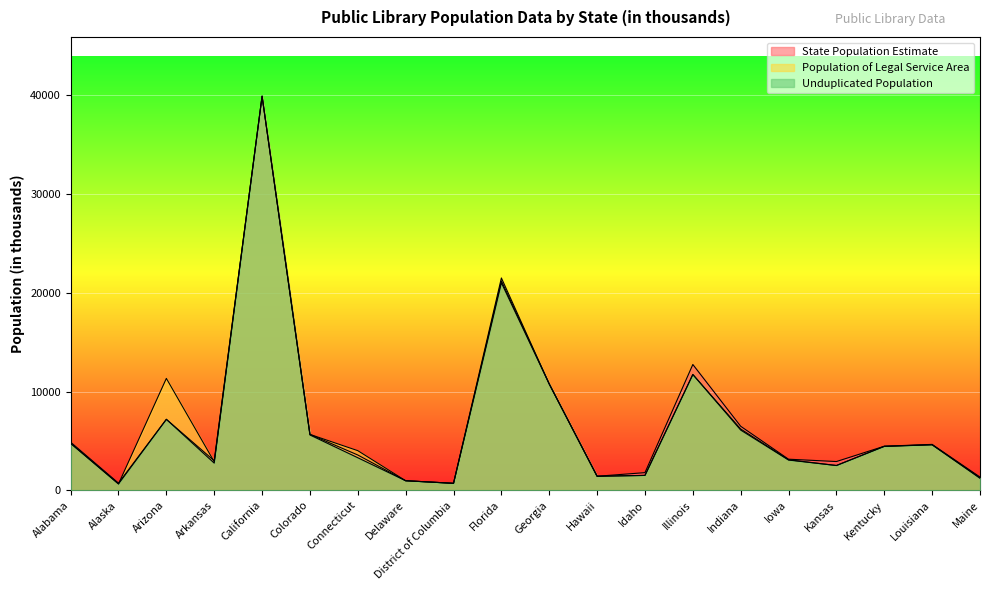

How many interior local peaks does the Population of Legal Service Area series have?

5